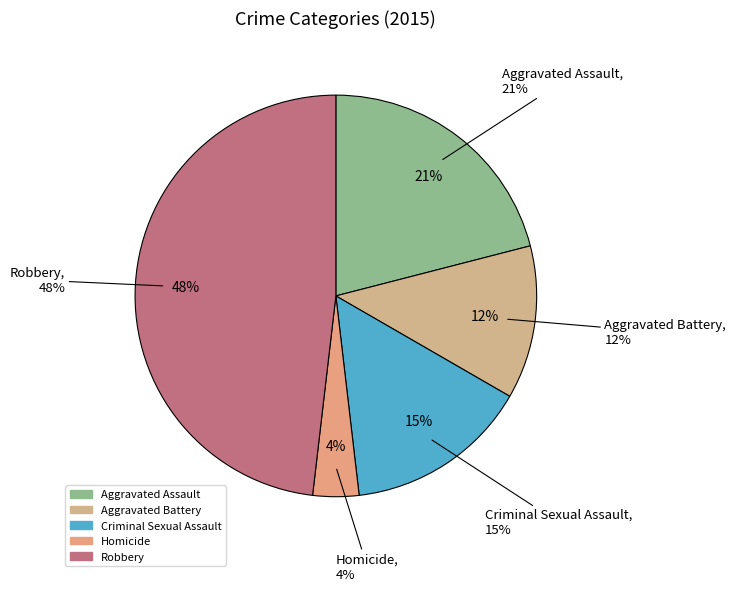

To the nearest percent, what is the difference between the largest and smallest slice percentages?

44%